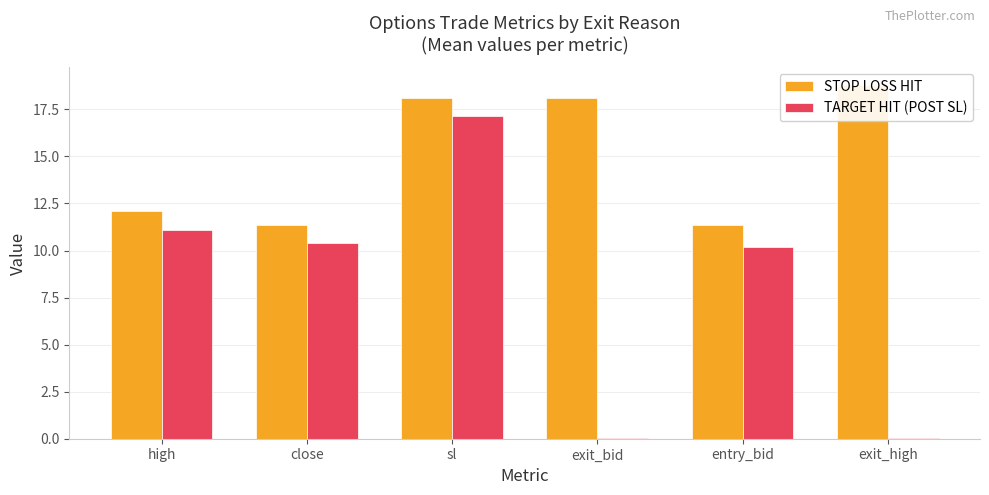

At which category is the sum across all series the highest?

sl